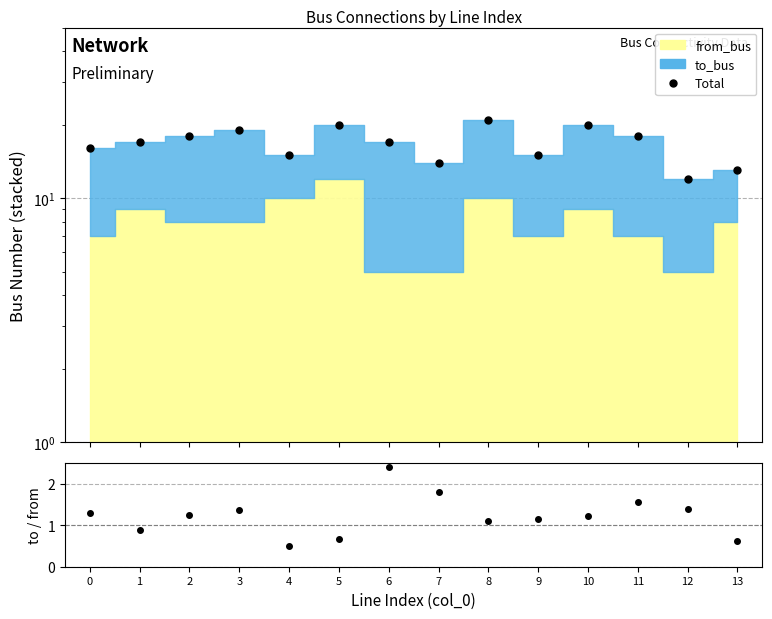

Reading left to right, extract all data points from this chart.

Total: 16.0	17.0	18.0	19.0	15.0	20.0	17.0	14.0	21.0	15.0	20.0	18.0	12.0	13.0
to_bus / from_bus: 1.3	0.9	1.2	1.4	0.5	0.7	2.4	1.8	1.1	1.1	1.2	1.6	1.4	0.6